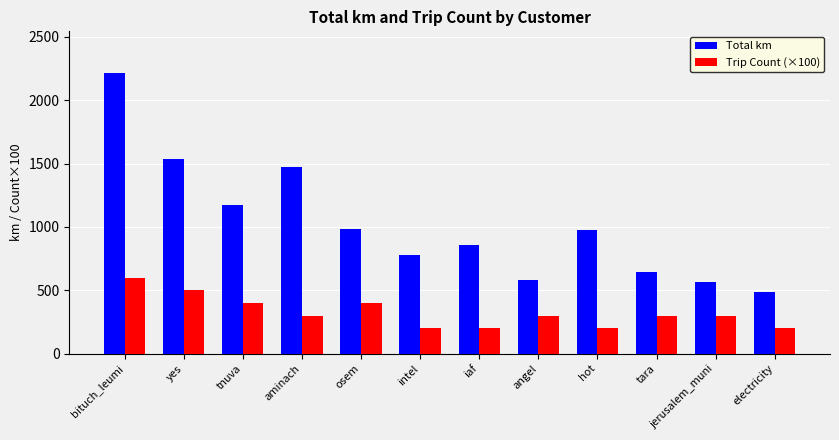

What is the sum of all Trip Count (×100) values?

3900.0